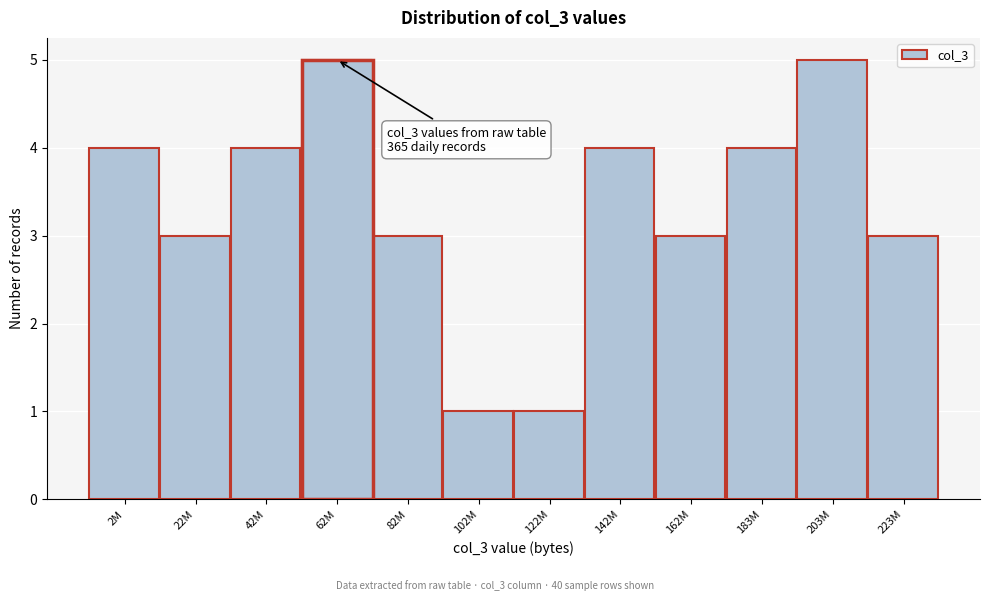

Reading right to left, transcribe all the data shown in this chart.

223M=3	203M=5	183M=4	162M=3	142M=4	122M=1	102M=1	82M=3	62M=5	42M=4	22M=3	2M=4